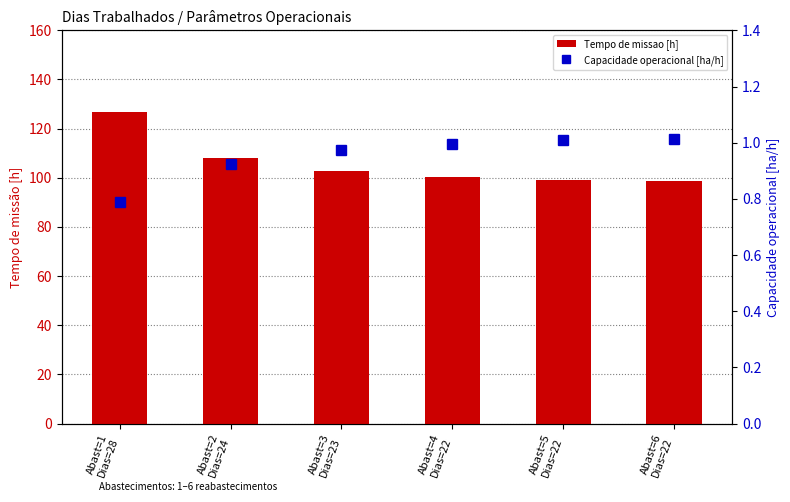

What is the value of the Tempo de missao [h] bar at the 4th from the left?

100.3